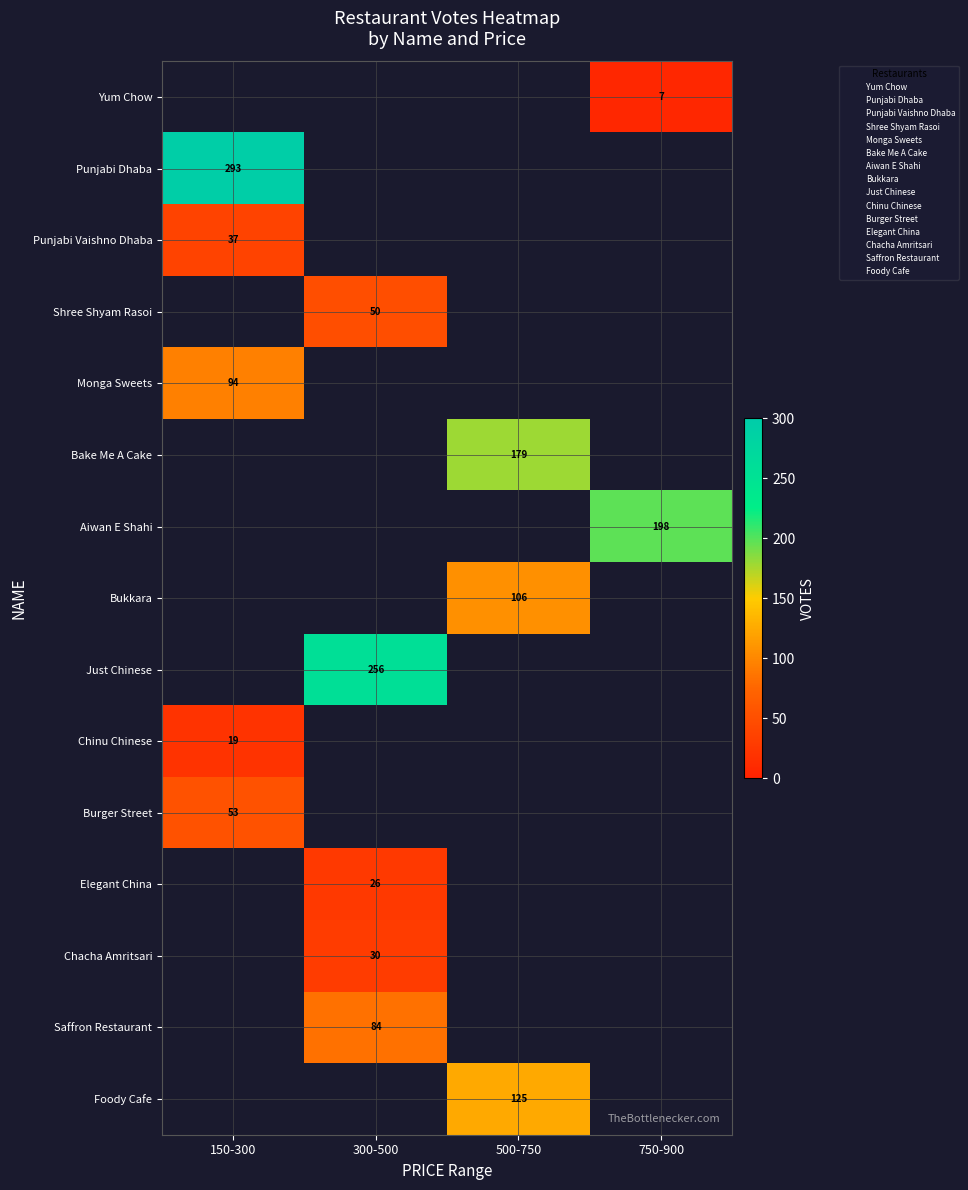

Is it true that Foody Cafe equals 125 at 500-750?

True